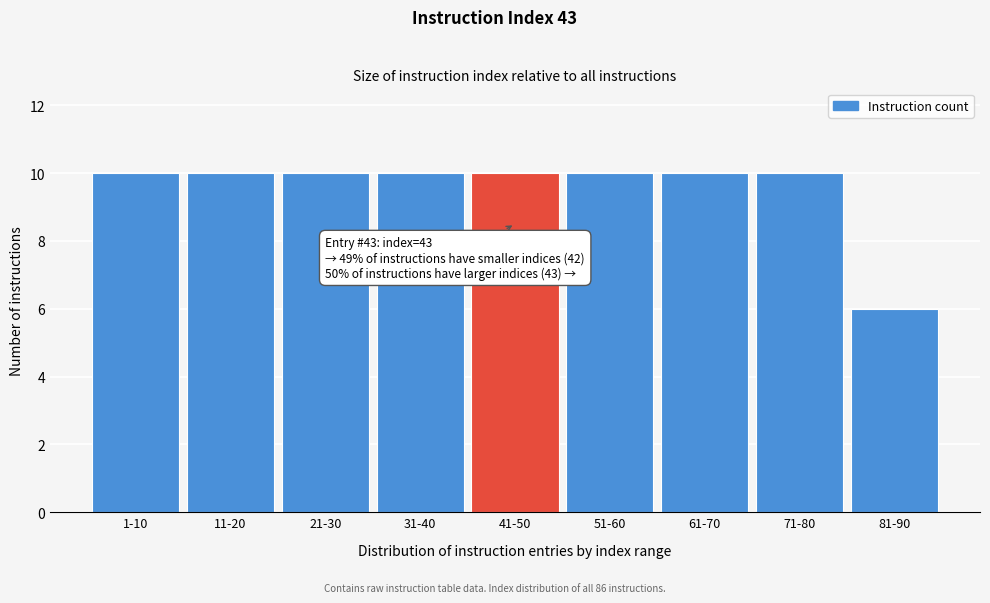

Reading left to right, transcribe all the data shown in this chart.

1-10=10	11-20=10	21-30=10	31-40=10	41-50=10	51-60=10	61-70=10	71-80=10	81-90=6